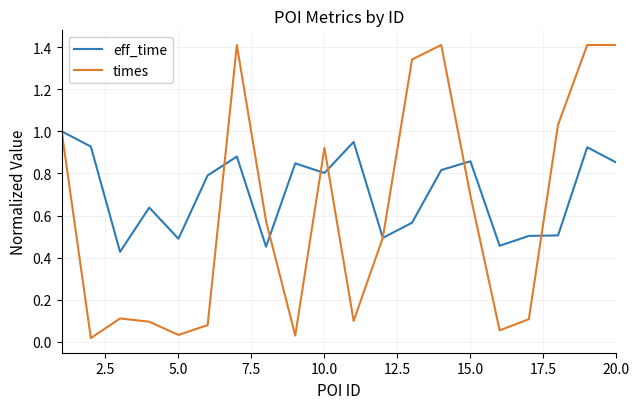

After their last crossing, which series has the higher values: times or eff_time?

times